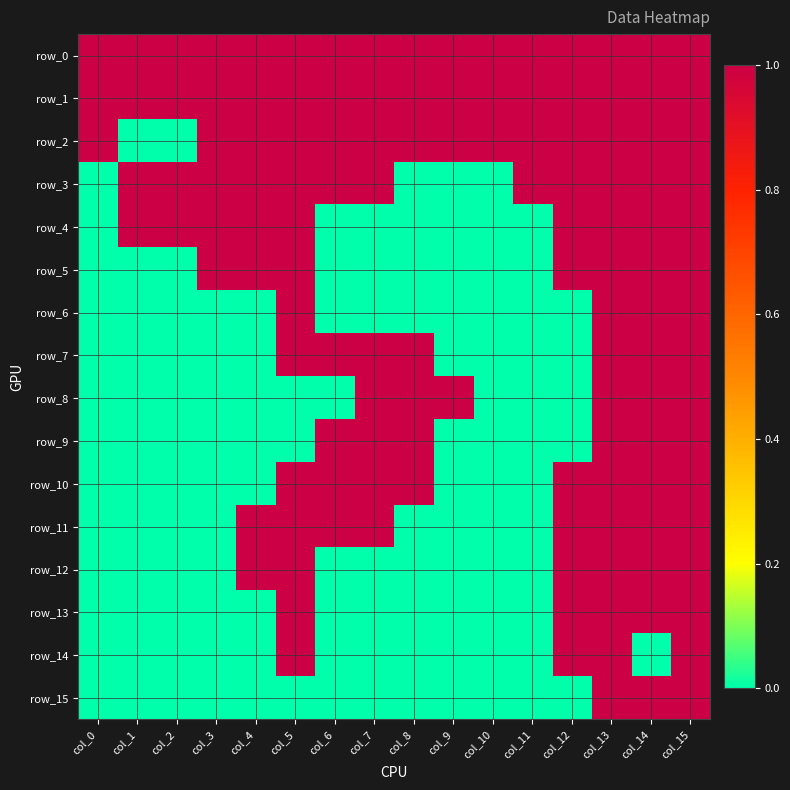

At which label is row_9 closest to 0?

col_0